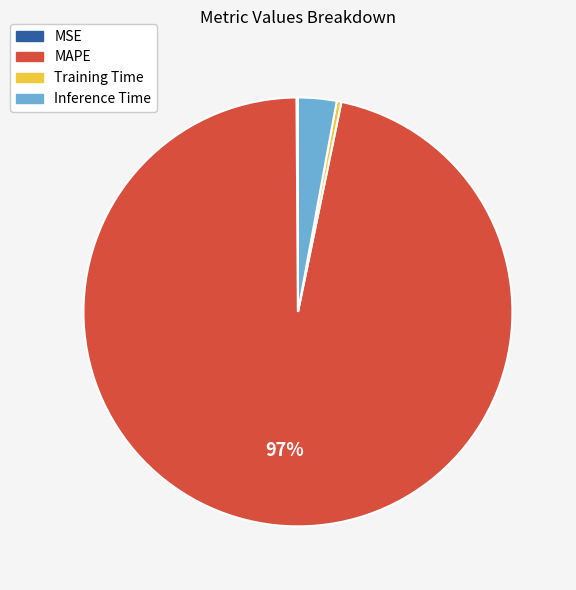

What is the largest slice in the pie chart?

MAPE